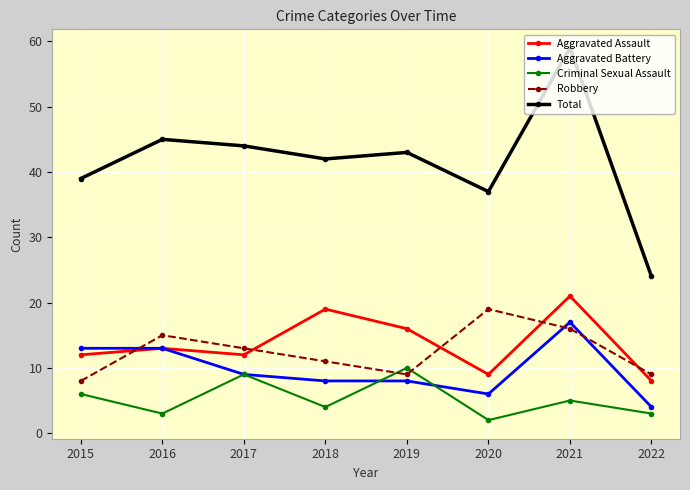

Which series has the largest range (max minus min)?

Total